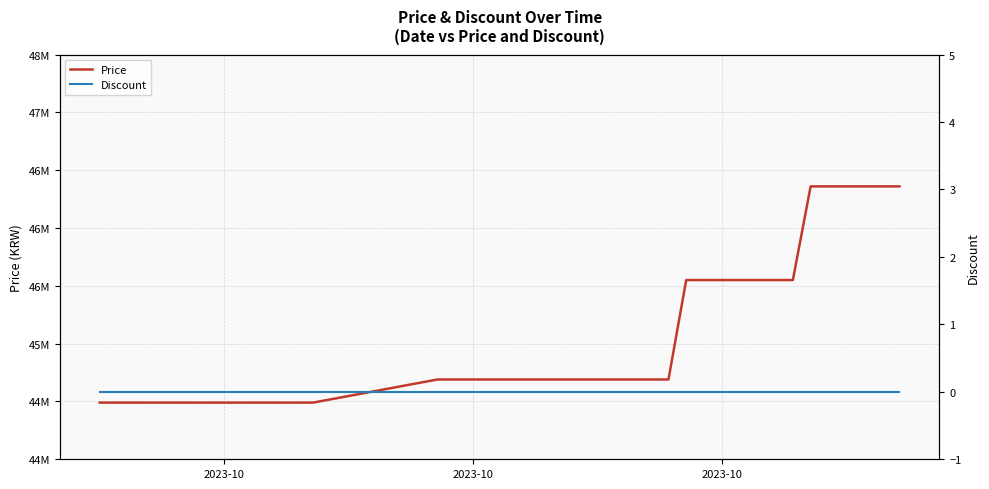

Reading left to right, transcribe all the data shown in this chart.

Price: 44490000	44490000	44490000	44490000	44490000	44490000	44490000	44490000	44490000	44490000	44490000	44490000	44490000	44690000	44690000	44690000	44690000	44690000	44690000	44690000	44690000	44690000	44690000	44690000	44690000	44690000	44690000	45550000	45550000	45550000	45550000	45550000	45550000	45550000	46360000	46360000	46360000	46360000	46360000	46360000
Discount: 0	0	0	0	0	0	0	0	0	0	0	0	0	0	0	0	0	0	0	0	0	0	0	0	0	0	0	0	0	0	0	0	0	0	0	0	0	0	0	0